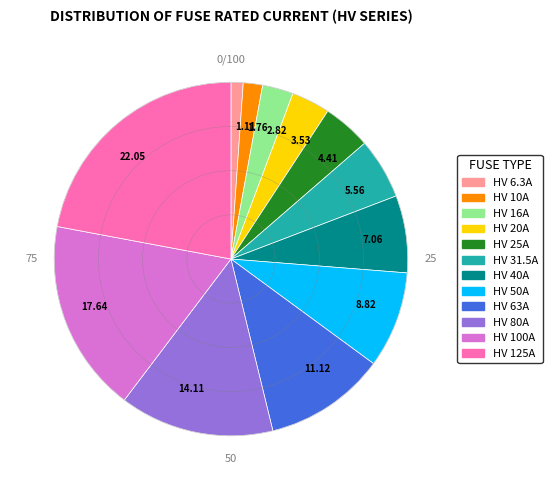

Combined, do 8.82 and 11.12 account for over 50%?

No